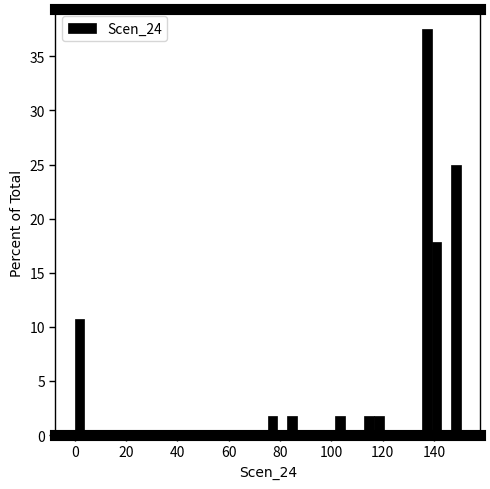

Read against the x-axis, roughly where is the centre of the tallest bar?

138